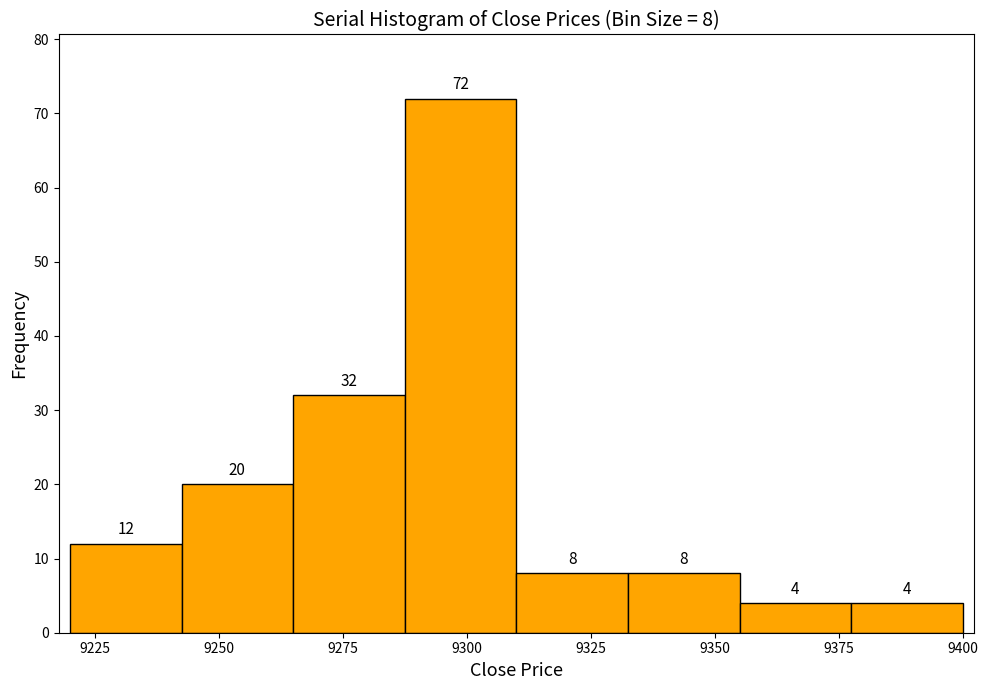

Over which range of the x-axis is the bar tallest?

9287.5 to 9310.0